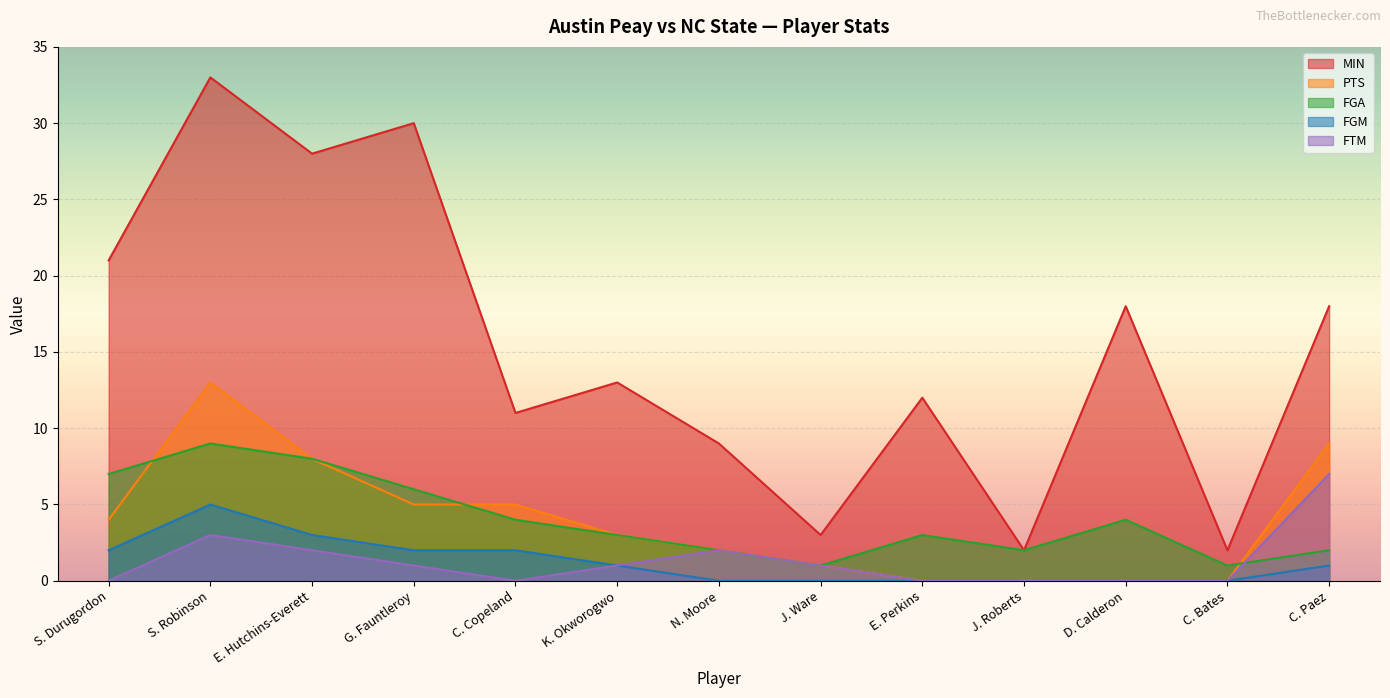

True or false: MIN and PTS cross at least once.

False